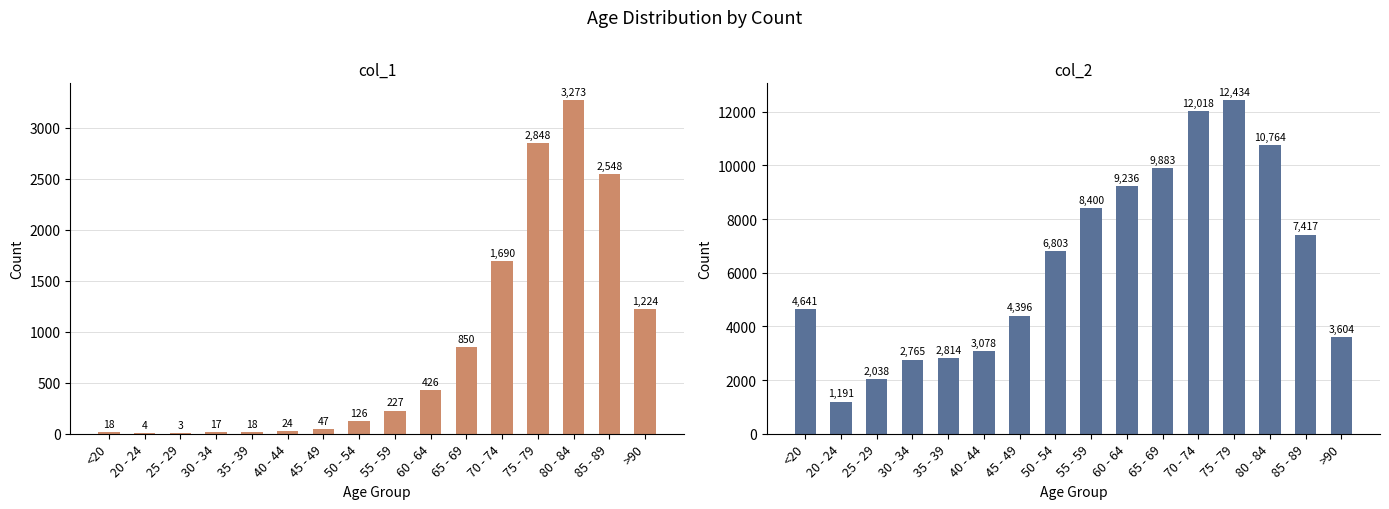

What value does the col_2 series have at 30 - 34?

2765